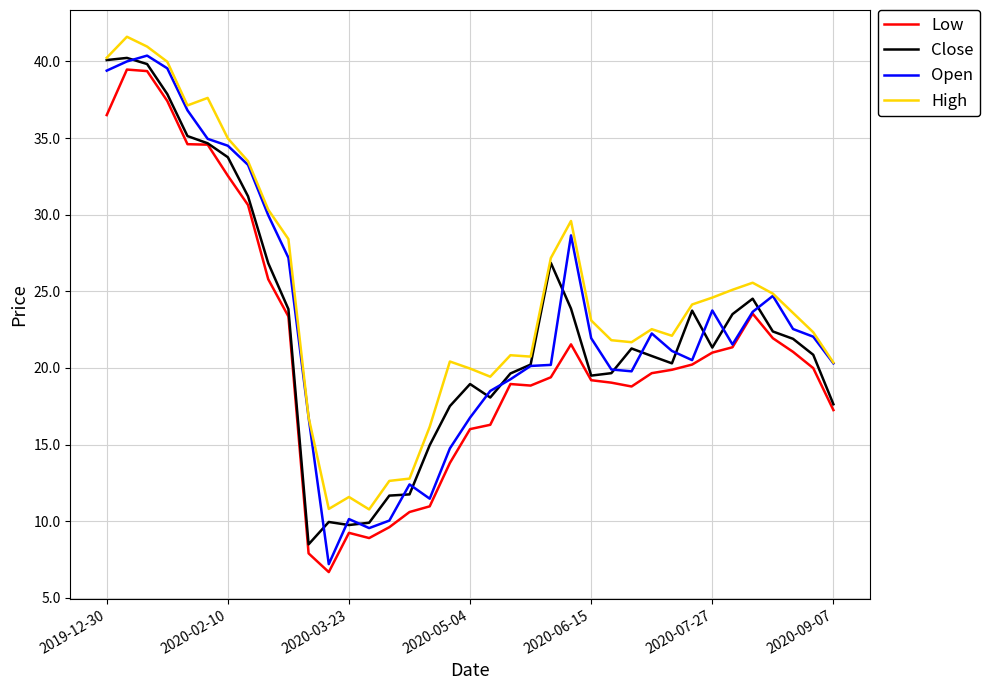

Does the chart have visible grid lines?

Yes